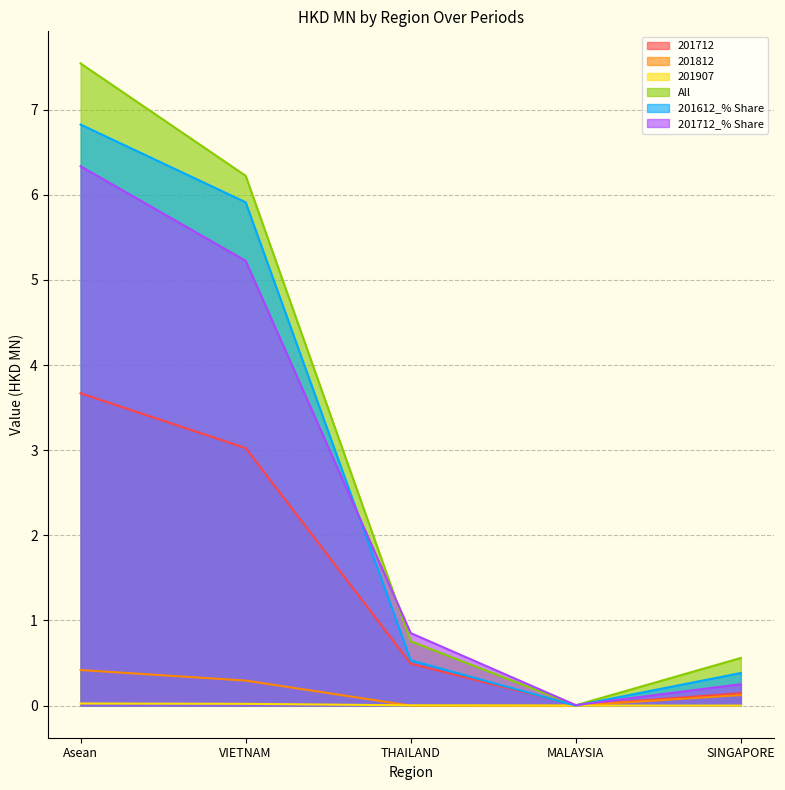

Does the chart display data point markers on the line(s)?

No